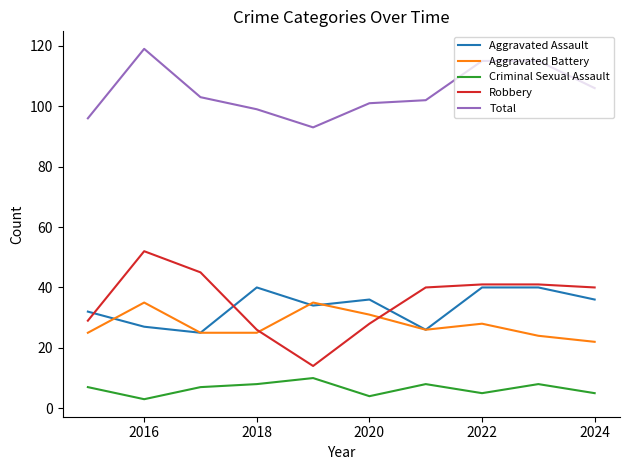

How many categories are shown in the chart?

10